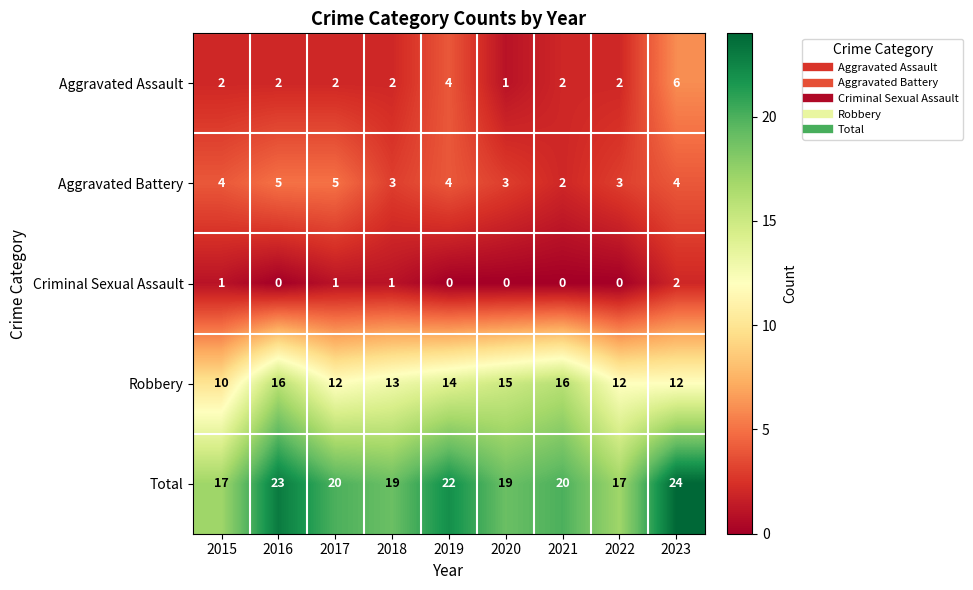

How many Aggravated Assault values are between 2 and 3?

6